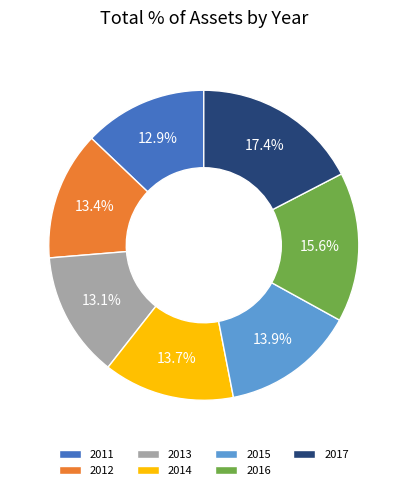

Which slice is the largest?

2017